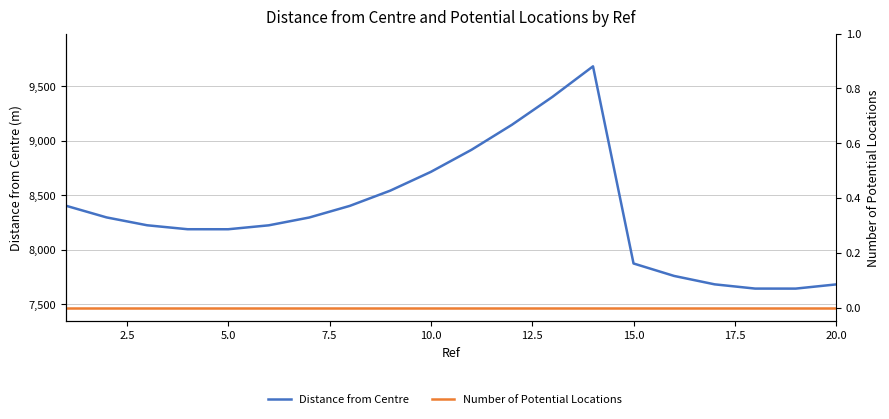

Reading left to right, extract all data points from this chart.

Distance from Centre: 8403.6	8296.6	8224.4	8188.0	8187.8	8223.9	8295.7	8402.4	8542.6	8714.7	8916.9	9147.2	9403.5	9683.7	7873.6	7759.3	7682.1	7643.1	7642.9	7681.5
Number of Potential Locations: 0.0	0.0	0.0	0.0	0.0	0.0	0.0	0.0	0.0	0.0	0.0	0.0	0.0	0.0	0.0	0.0	0.0	0.0	0.0	0.0